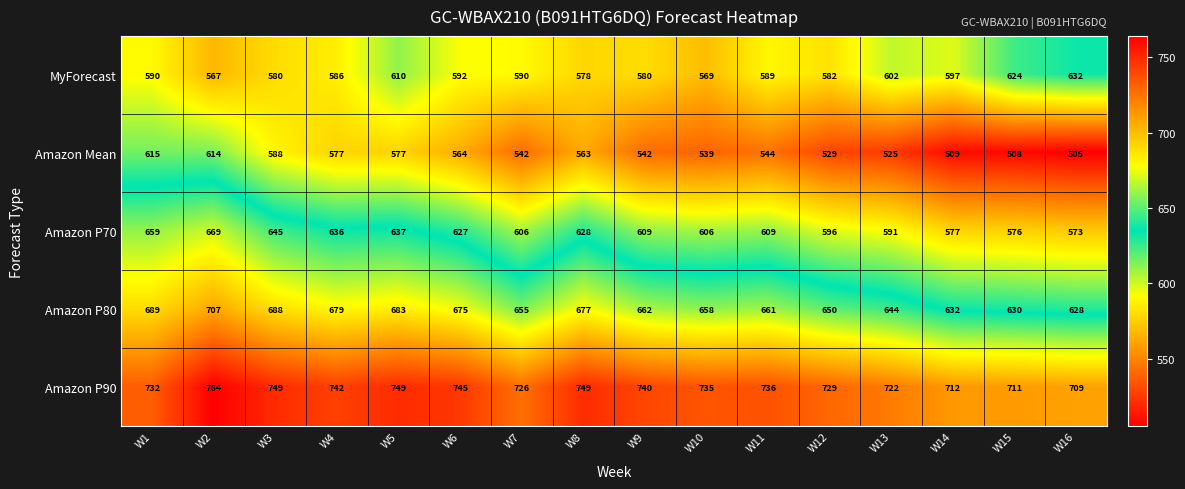

Between W3 and W15, which series saw the biggest shift?

Amazon Mean